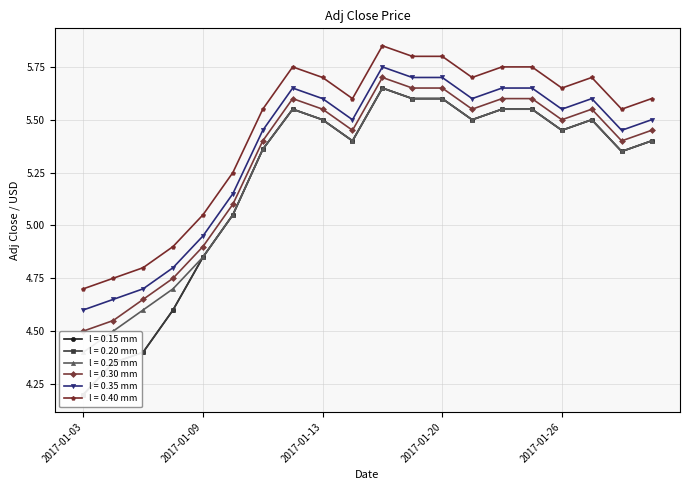

True or false: l = 0.35 mm has more than 2 interior local peaks.

True